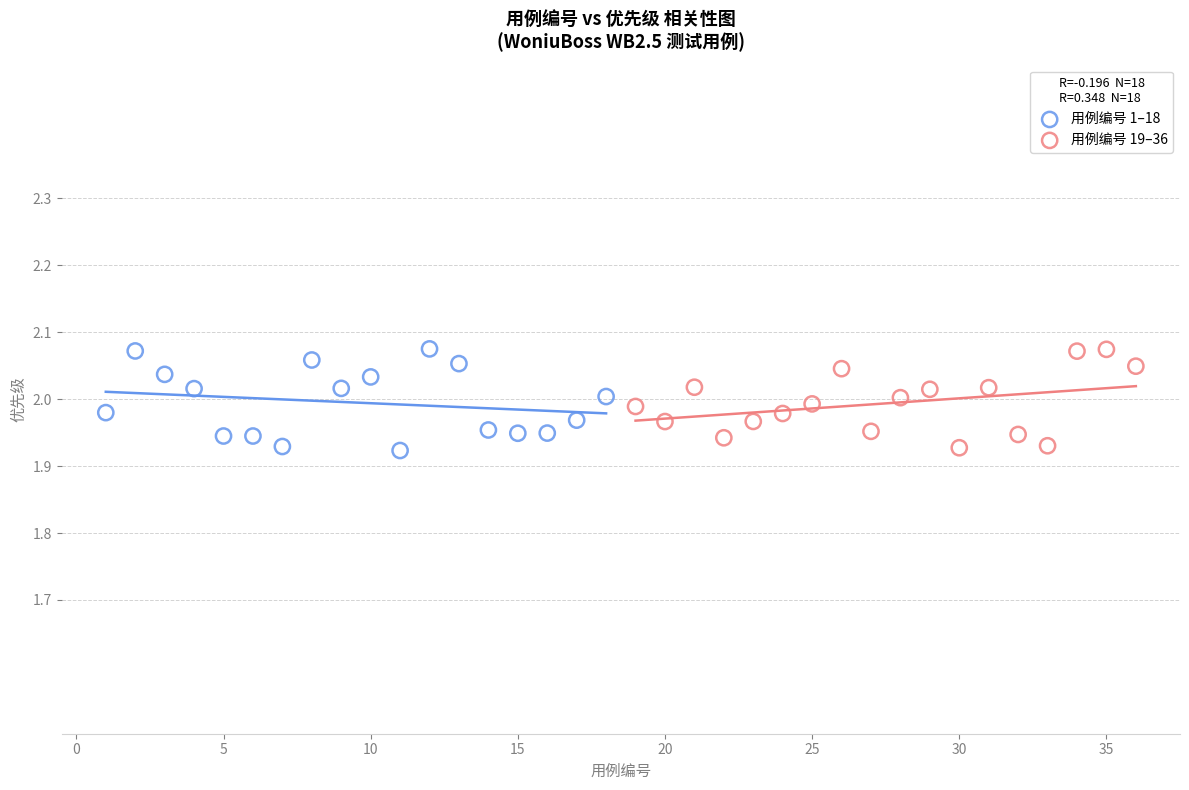

What are all the series names shown in the legend?

用例编号 1–18, 用例编号 19–36